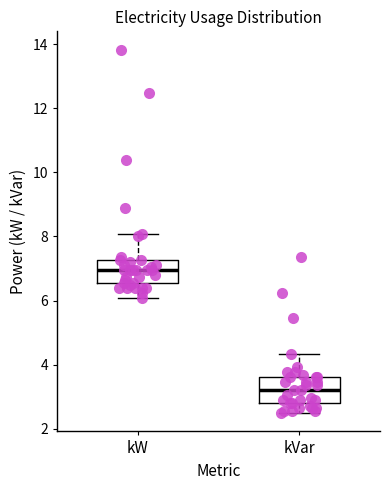

Which box's median line is the highest?

kW